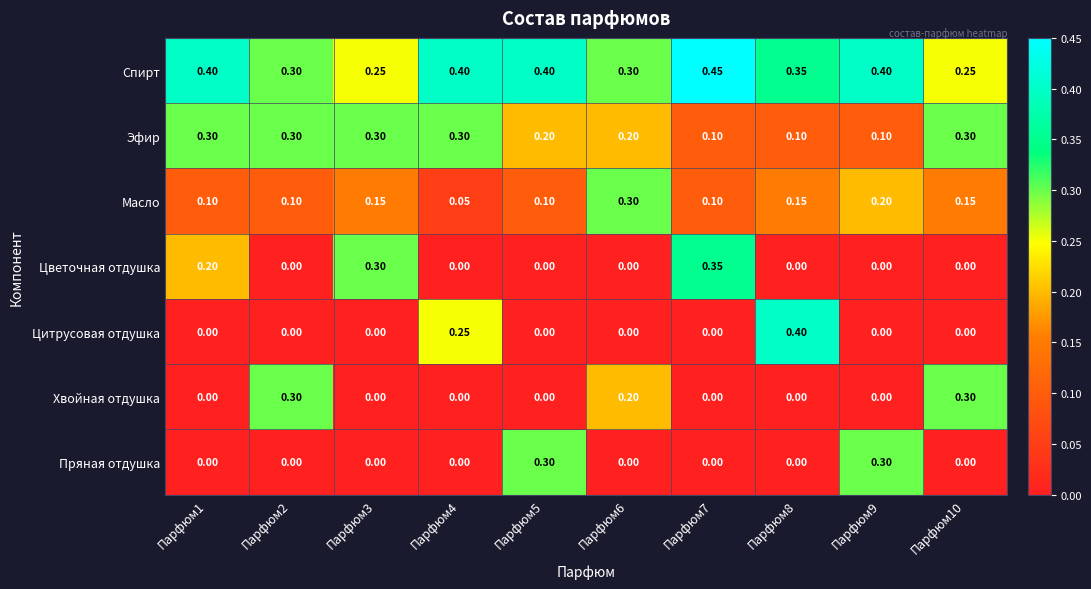

Which series has the widest spread of values?

Цитрусовая отдушка